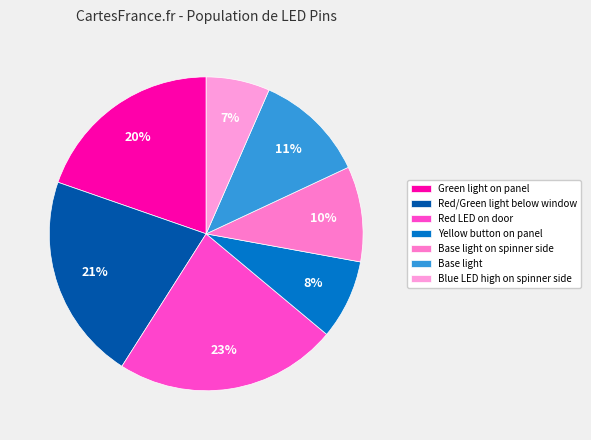

How much of the chart is everything except Green light on panel?

80.3%